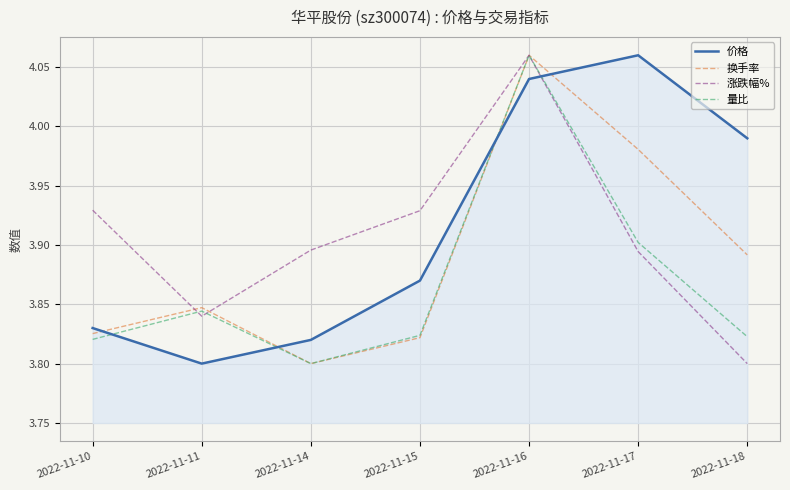

How many lines are shown in the chart?

4